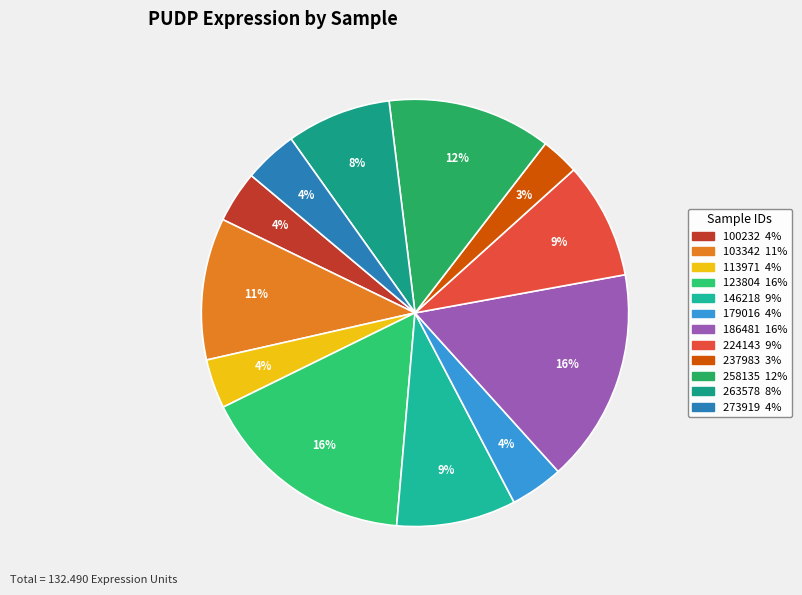

Which has a higher value, 273919 or 123804?

123804